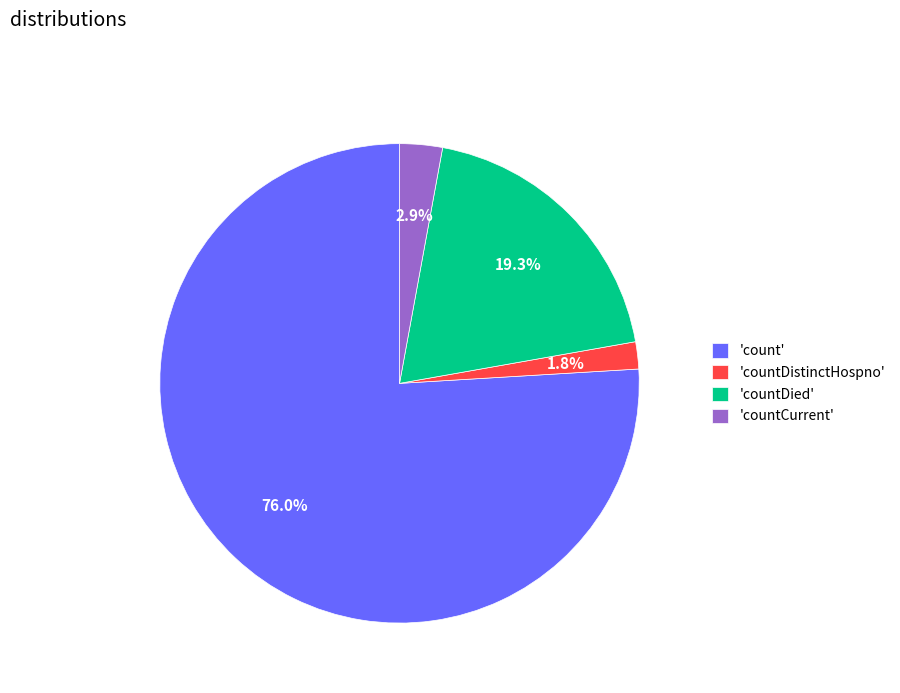

Count the number of slices in the pie.

4